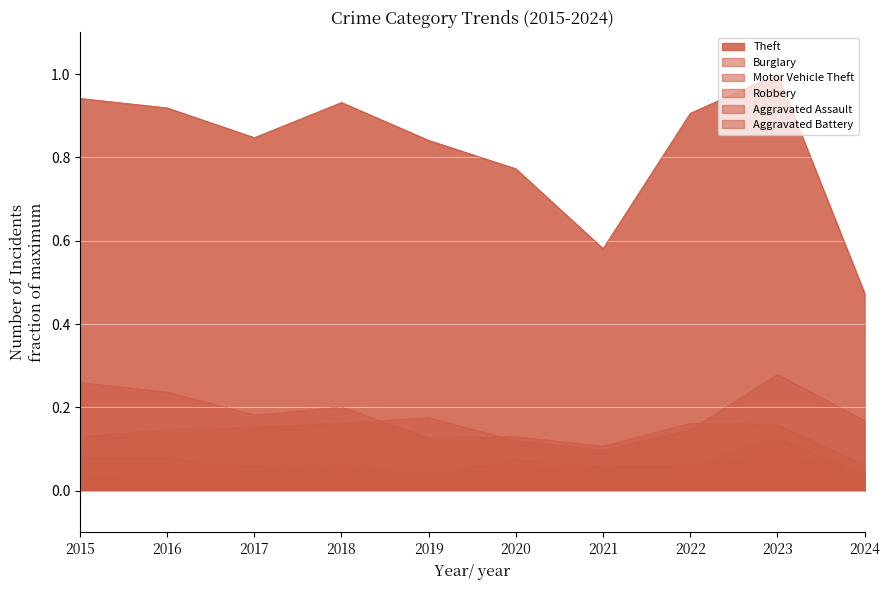

Reading left to right, list all the values displayed in this chart.

Theft: 2015=0.9	2016=0.9	2017=0.8	2018=0.9	2019=0.8	2020=0.8	2021=0.6	2022=0.9	2023=1.0	2024=0.5
Burglary: 2015=0.3	2016=0.2	2017=0.2	2018=0.2	2019=0.1	2020=0.1	2021=0.1	2022=0.2	2023=0.2	2024=0.1
Motor Vehicle Theft: 2015=0.1	2016=0.1	2017=0.2	2018=0.2	2019=0.2	2020=0.1	2021=0.1	2022=0.1	2023=0.3	2024=0.2
Robbery: 2015=0.1	2016=0.1	2017=0.1	2018=0.1	2019=0.0	2020=0.0	2021=0.1	2022=0.1	2023=0.1	2024=0.0
Aggravated Assault: 2015=0.0	2016=0.0	2017=0.0	2018=0.1	2019=0.0	2020=0.1	2021=0.1	2022=0.1	2023=0.1	2024=0.0
Aggravated Battery: 2015=0.0	2016=0.0	2017=0.0	2018=0.0	2019=0.0	2020=0.0	2021=0.0	2022=0.1	2023=0.1	2024=0.0